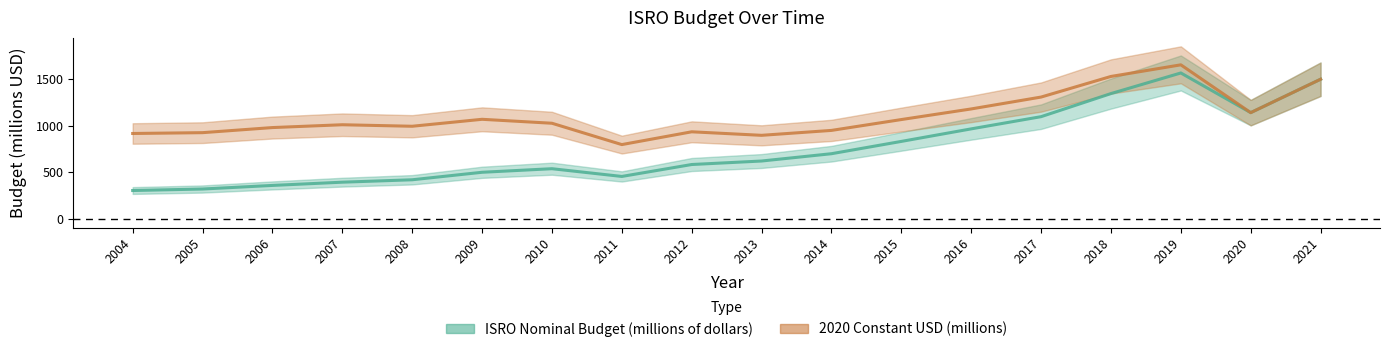

List the series in order of their peak value, lowest first.

ISRO Nominal Budget (millions of dollars), 2020 Constant USD (millions)